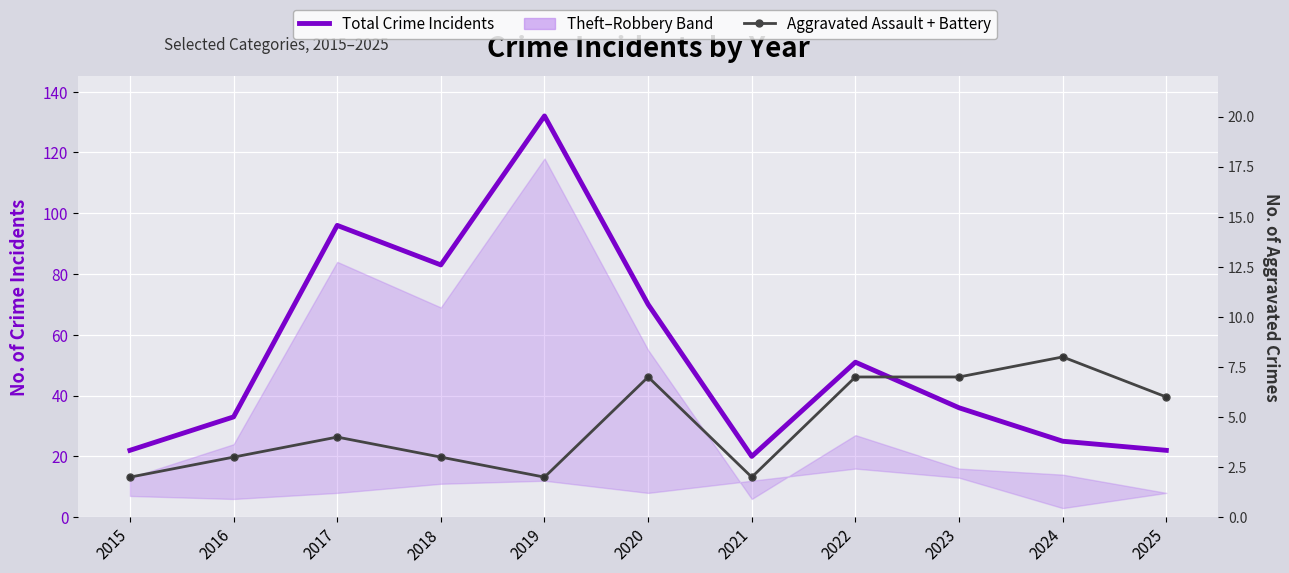

Reading left to right, extract all data points from this chart.

Total Crime Incidents: 22	33	96	83	132	70	20	51	36	25	22
Aggravated Assault + Battery: 2	3	4	3	2	7	2	7	7	8	6